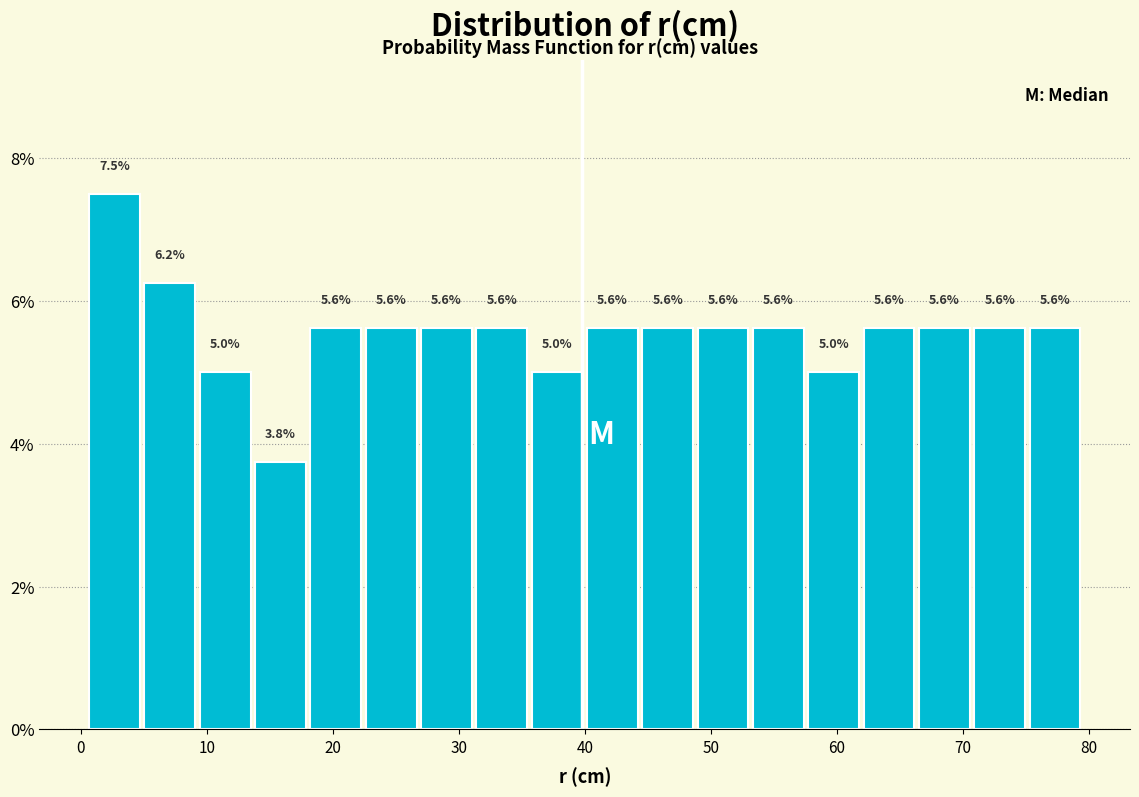

Over which range of the x-axis is the bar tallest?

0 to 5